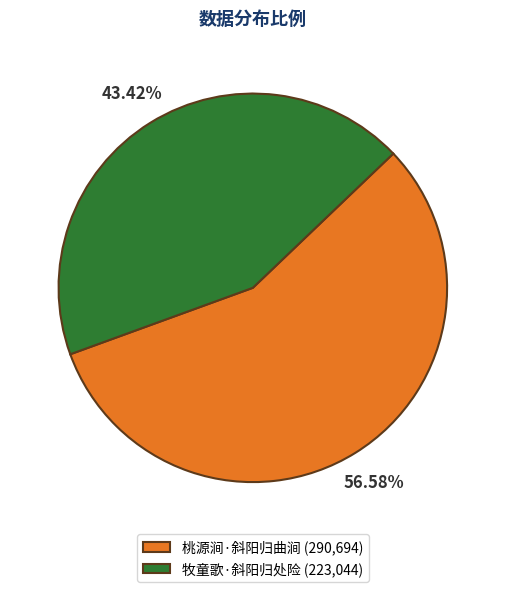

To the nearest percent, what portion does 桃源涧·斜阳归曲涧 represent?

57%